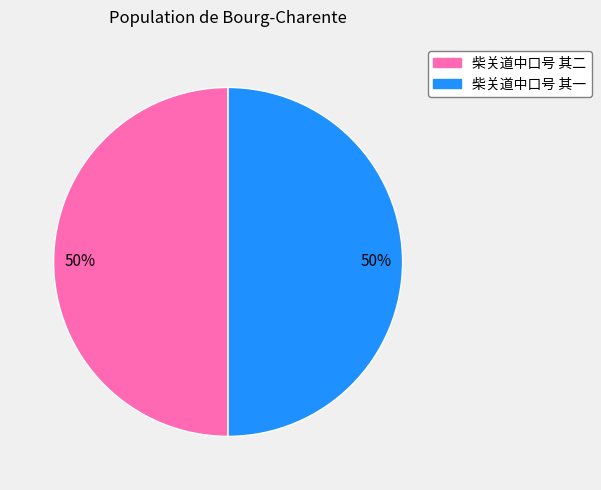

To the nearest percent, what portion does 柴关道中口号 其二 represent?

50%